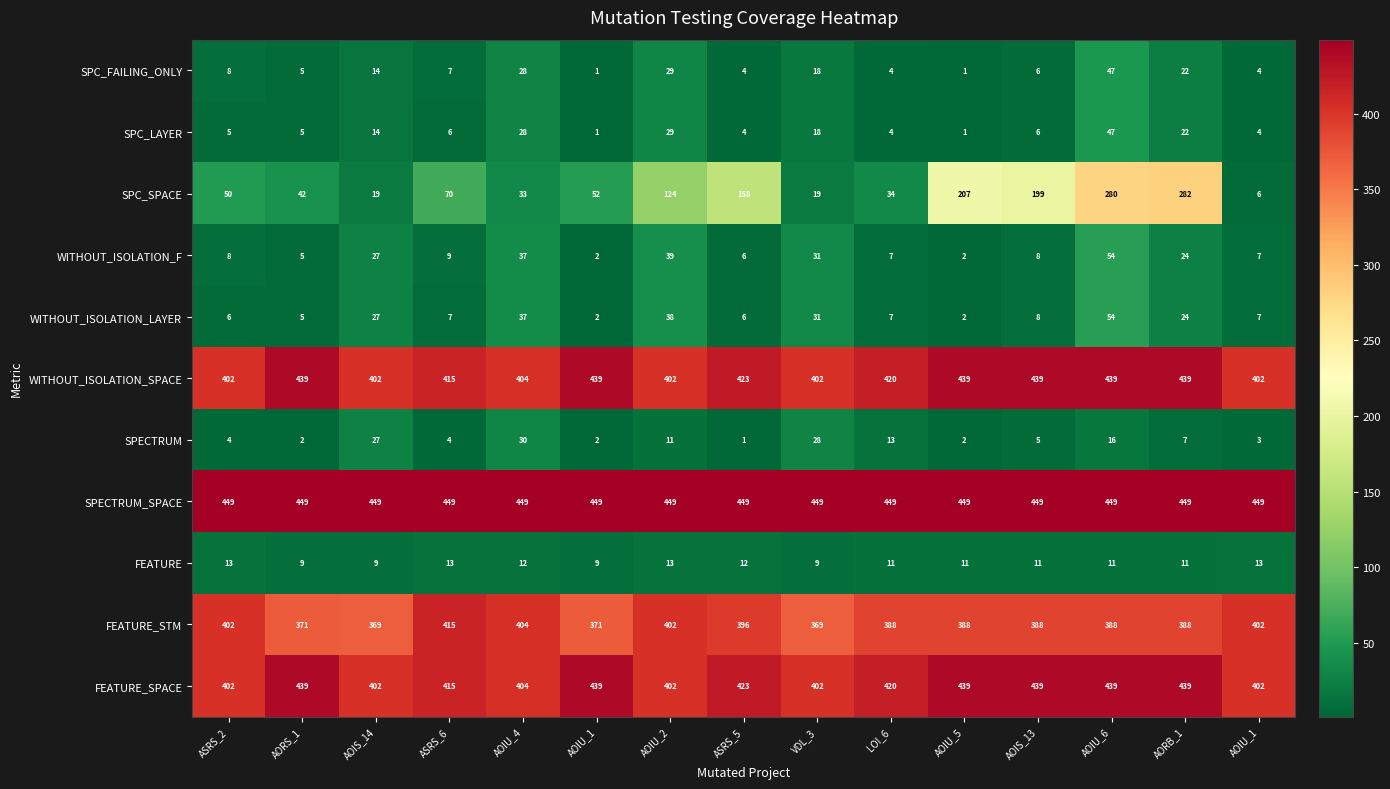

What is the total value across all series at AOIU_1?

1767